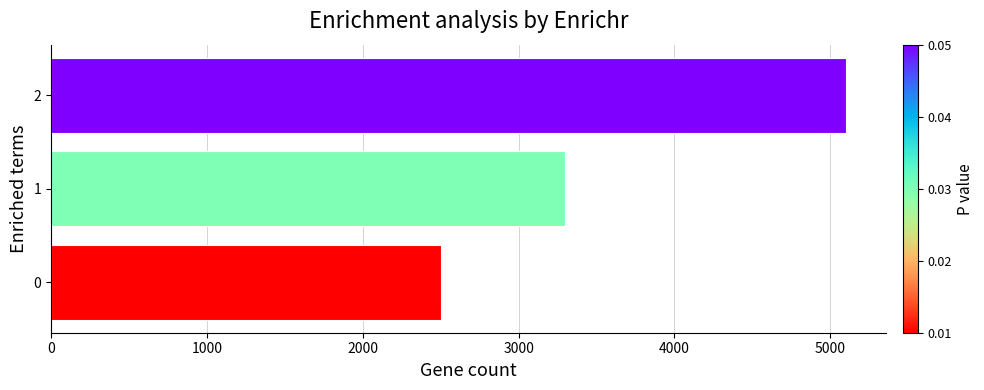

What is the average value?

3633